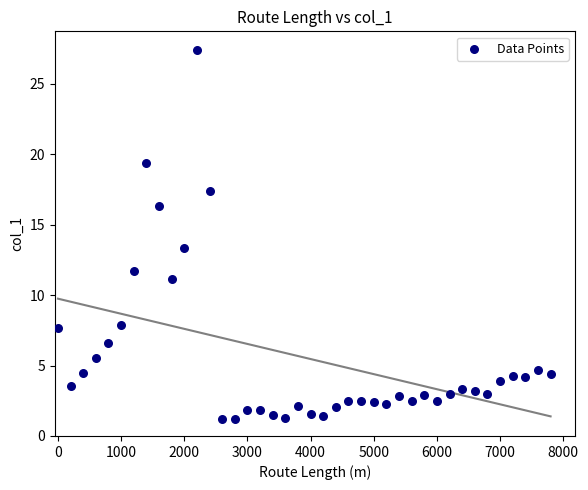

What is the range of Y values (max minus min)?

26.2